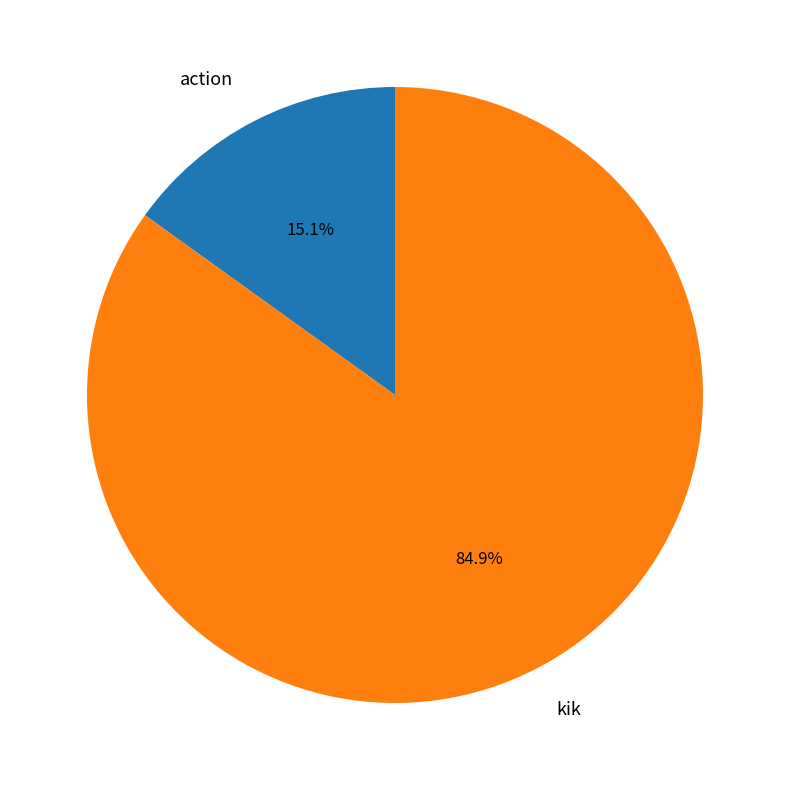

Which category has the smallest portion of the pie?

action